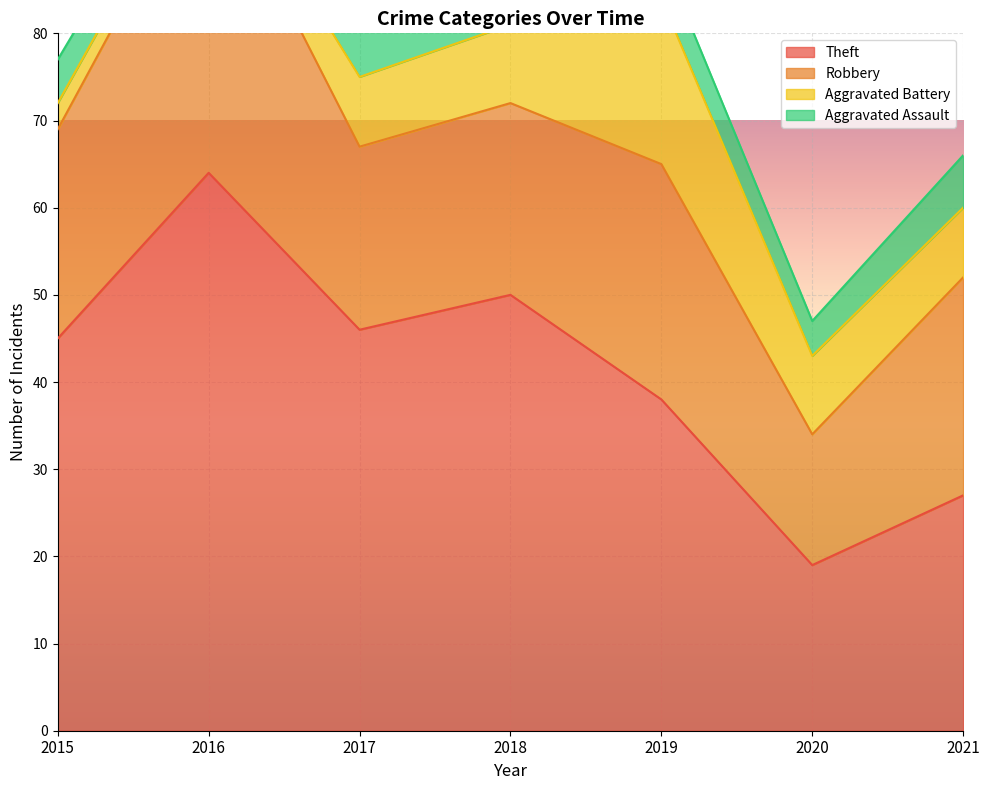

True or false: Robbery has a value of 21 at 2017.

True